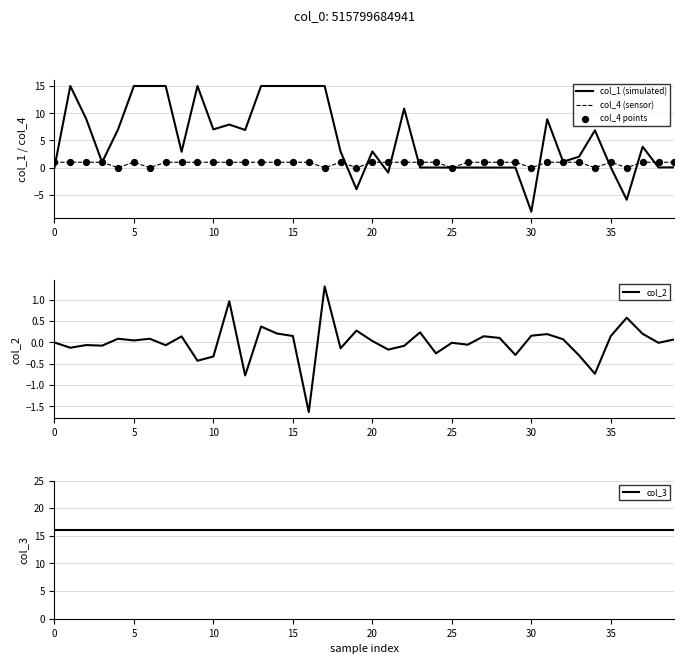

Which series has the largest total across all categories?

col_3